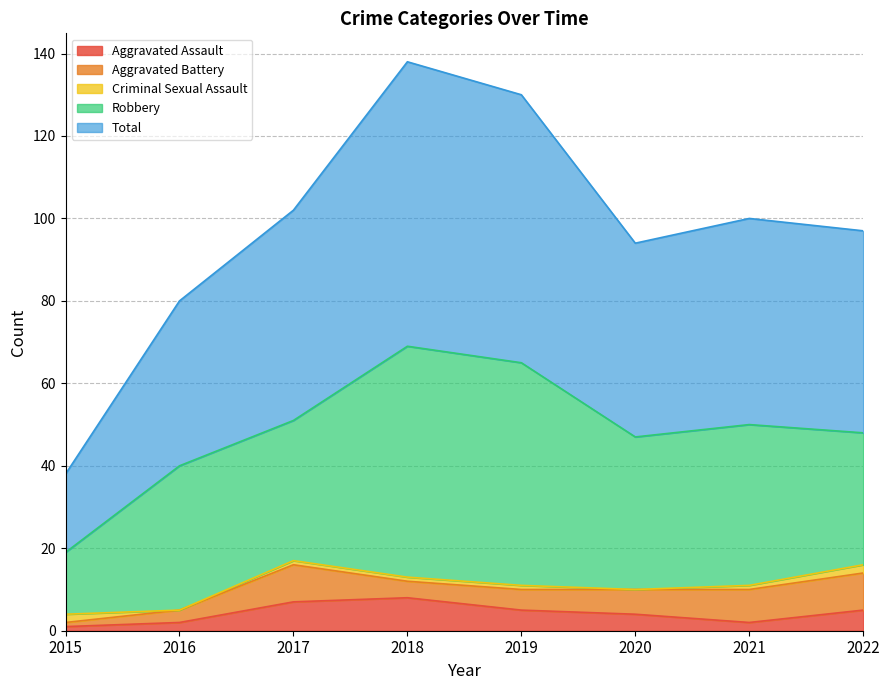

What is the value of the Total point at the 2nd from the left?

40